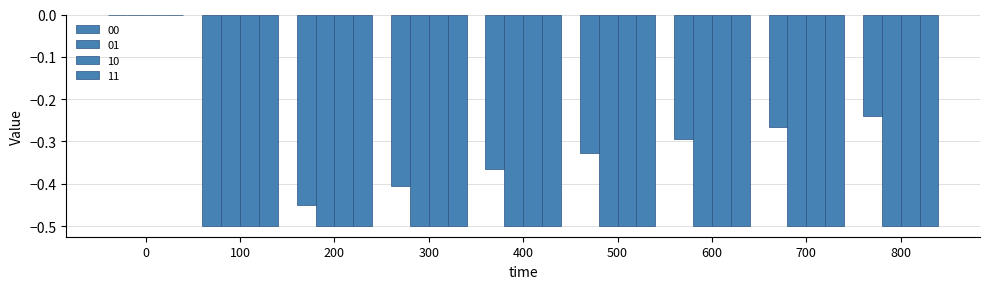

How many groups of bars are there?

9